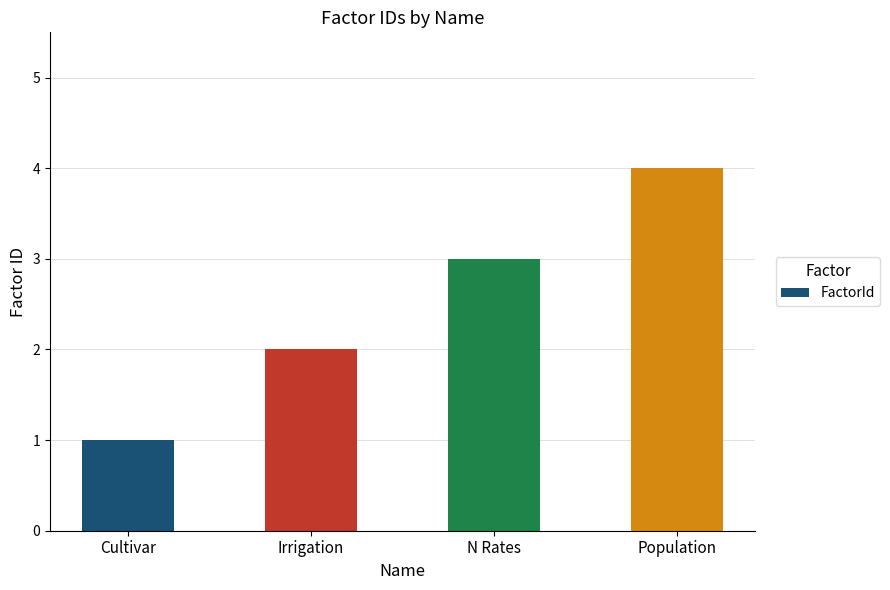

At which label is the value closest to 2?

Irrigation